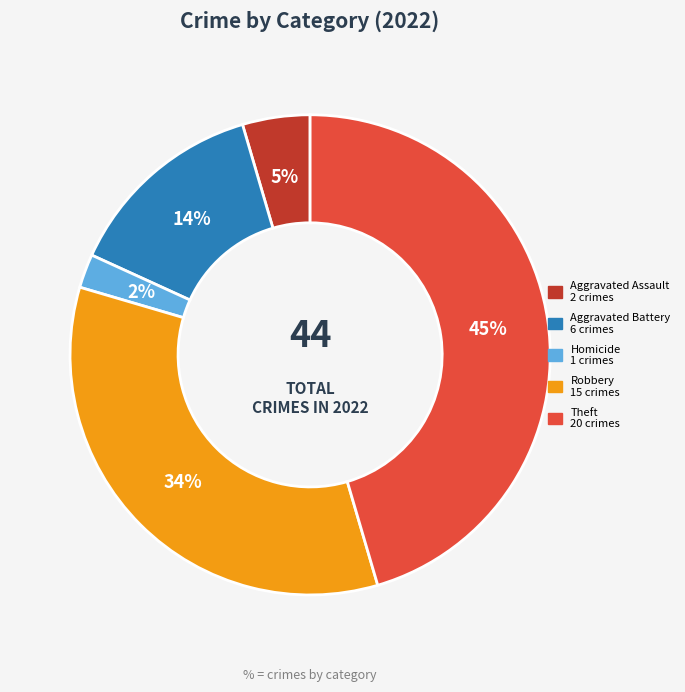

Count the number of slices in the pie.

5